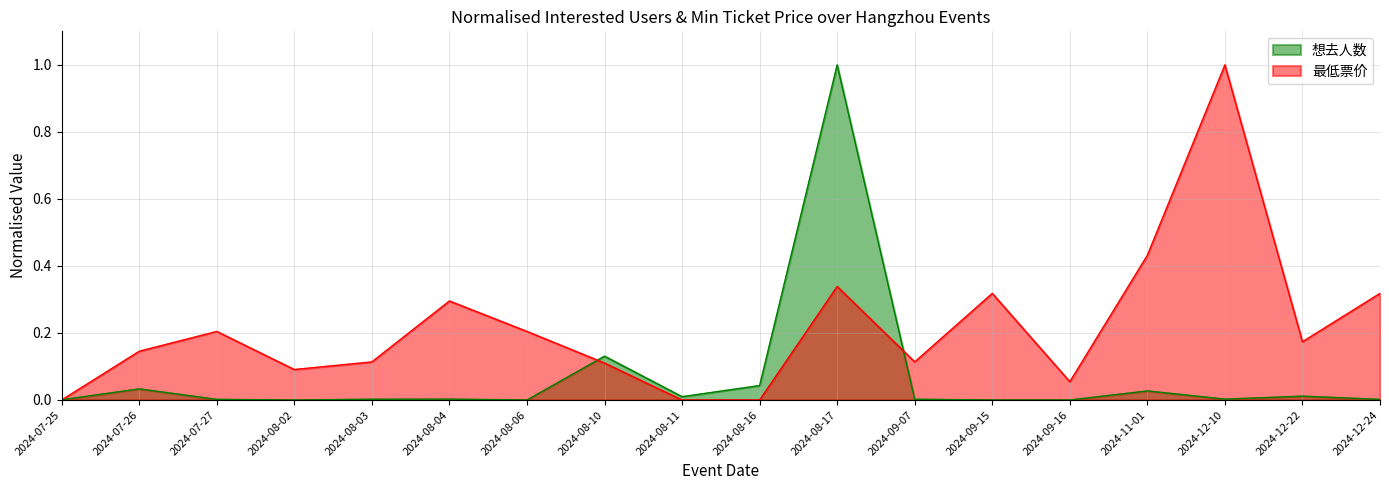

What is the difference between the second highest and minimum values in the 最低票价 series?

0.4